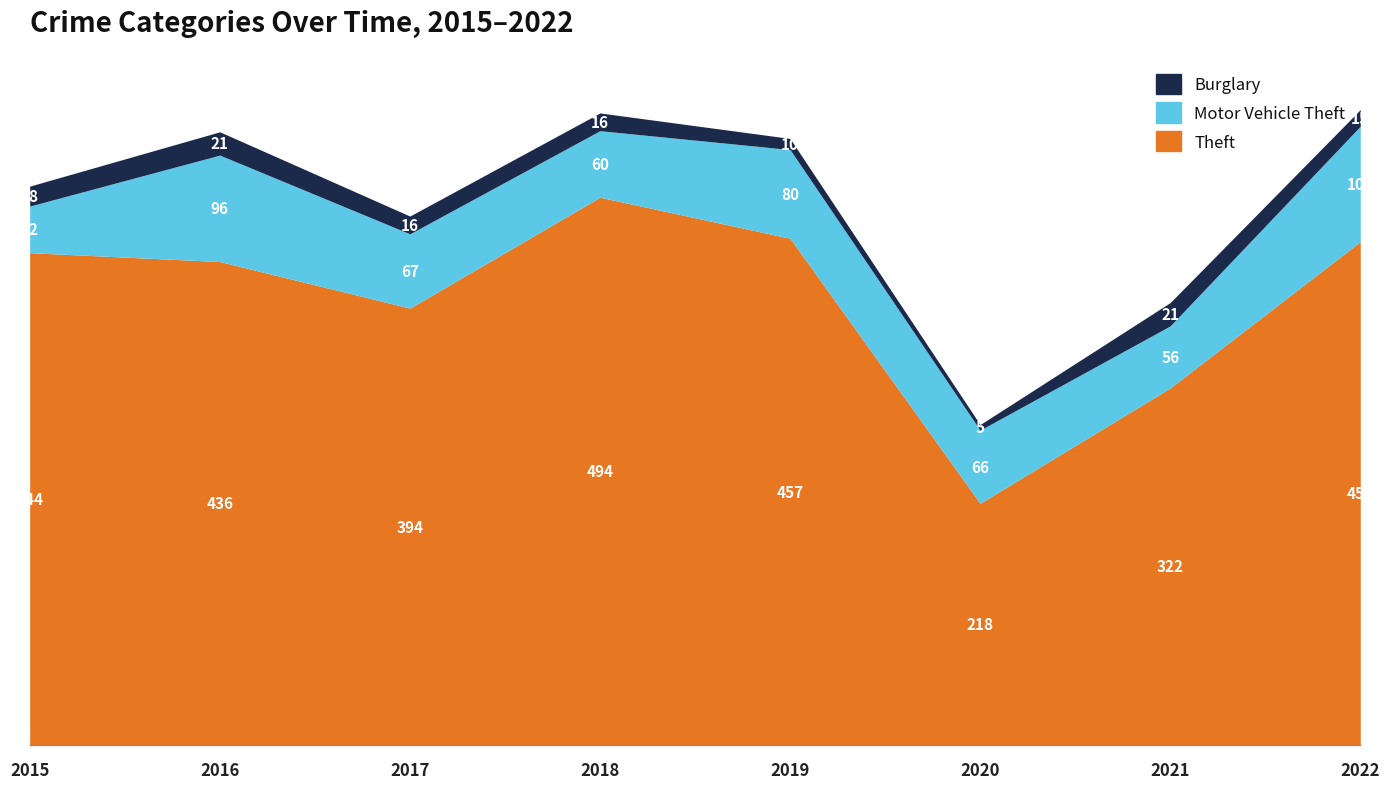

Reading left to right, extract all data points from this chart.

Theft: 444	436	394	494	457	218	322	454
Motor Vehicle Theft: 42	96	67	60	80	66	56	104
Burglary: 18	21	16	16	10	5	21	15